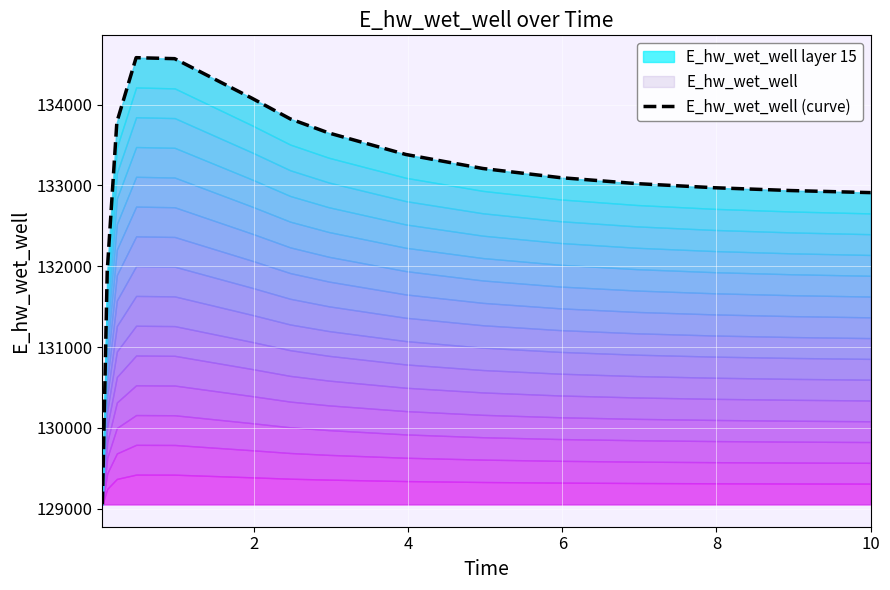

What is the label of the 2nd point from the left?

2